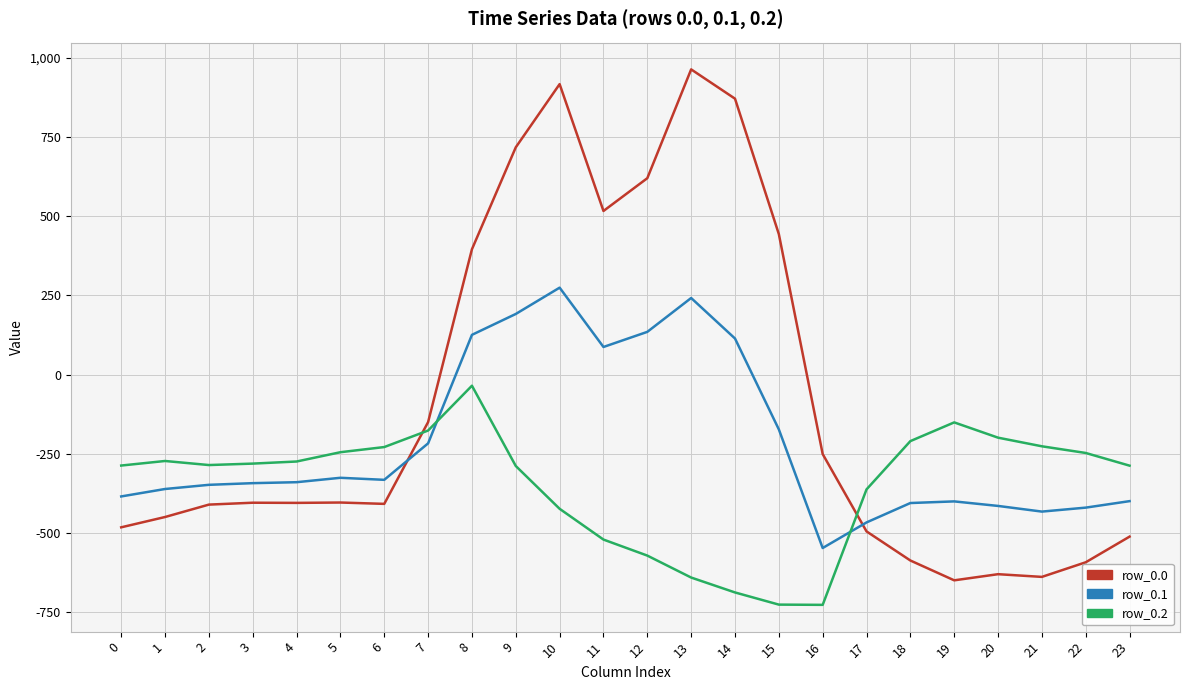

What is the lowest value of the row_0.0 series?

-649.2